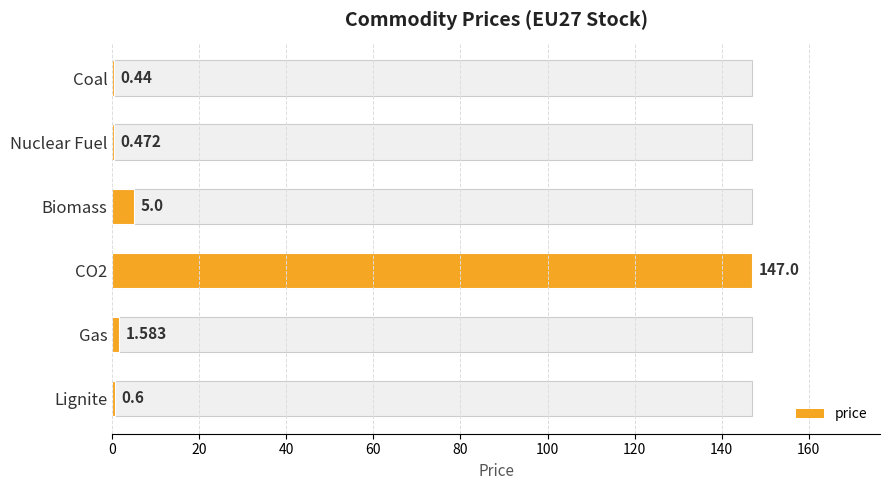

How many distinct data groups are displayed?

1